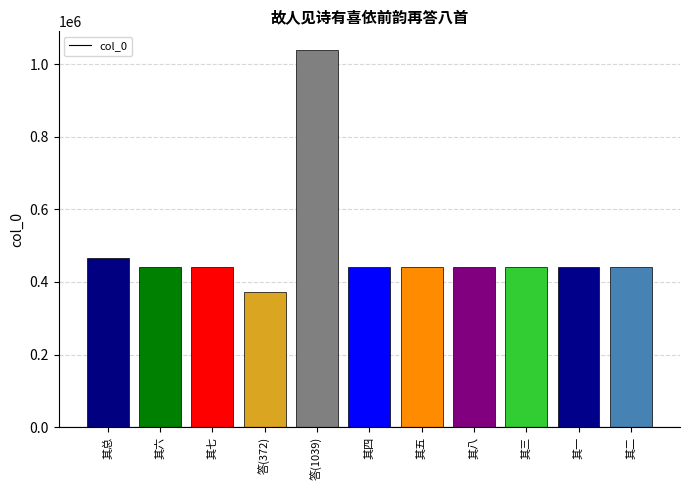

The chart shows a value of 101007 at 其七. True or false?

False